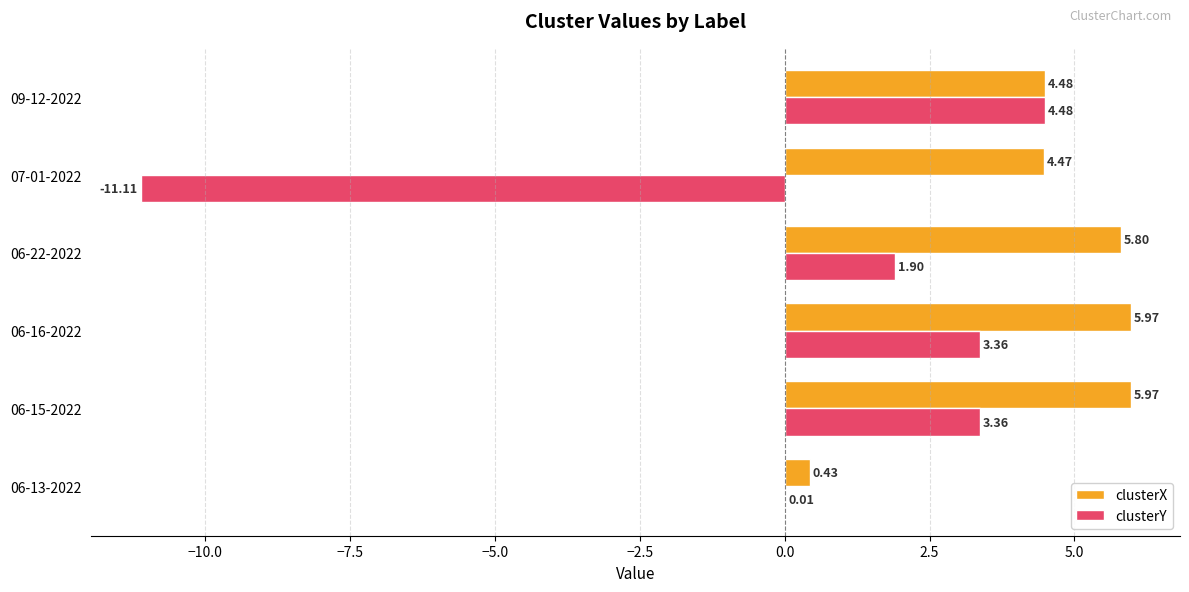

Between 06-16-2022 and 07-01-2022, which series saw the biggest shift?

clusterY